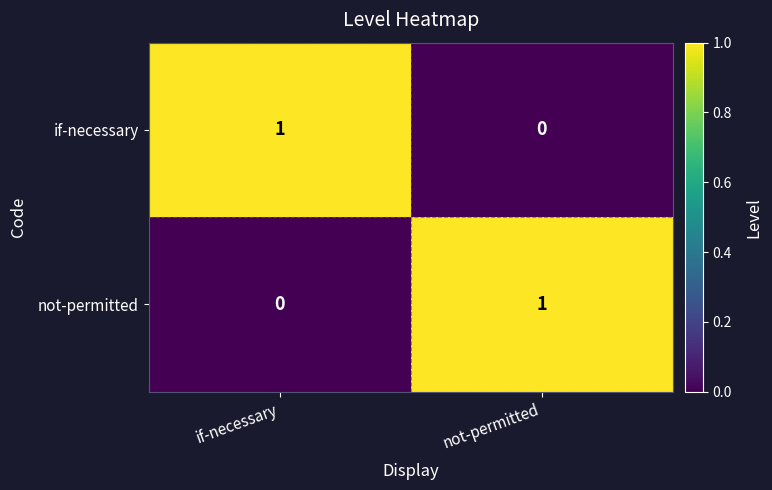

Is it true that if-necessary equals 2 at if-necessary?

False